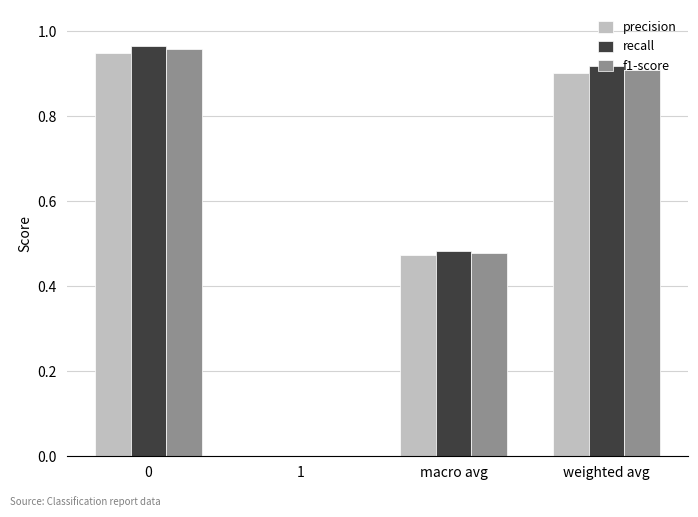

True or false: f1-score has a value of 0.0 at 1.

True